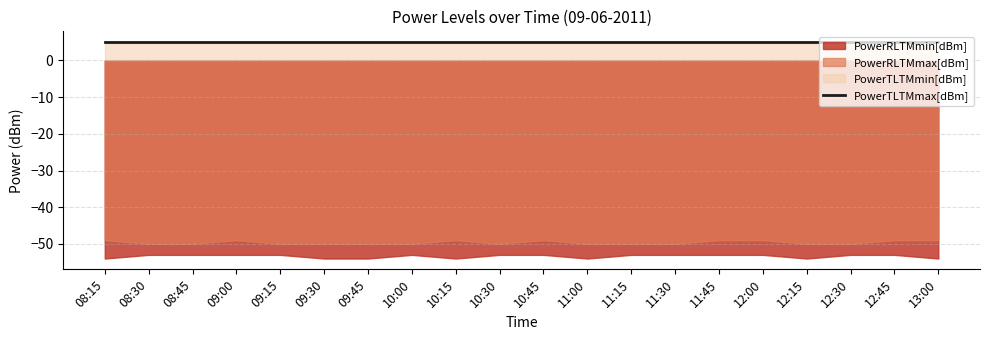

Reading left to right, extract all data points from this chart.

PowerTLTMmax[dBm]: 08:15=5.0	08:30=5.0	08:45=5.0	09:00=5.0	09:15=5.0	09:30=5.0	09:45=5.0	10:00=5.0	10:15=5.0	10:30=5.0	10:45=5.0	11:00=5.0	11:15=5.0	11:30=5.0	11:45=5.0	12:00=5.0	12:15=5.0	12:30=5.0	12:45=5.0	13:00=5.0
PowerTLTMmin[dBm]: 08:15=4.8	08:30=4.8	08:45=4.8	09:00=4.8	09:15=4.8	09:30=4.8	09:45=4.8	10:00=4.8	10:15=4.8	10:30=4.8	10:45=4.8	11:00=4.8	11:15=4.8	11:30=4.8	11:45=4.8	12:00=4.8	12:15=4.8	12:30=4.8	12:45=4.8	13:00=4.8
PowerRLTMmax[dBm]: 08:15=-49.0	08:30=-50.0	08:45=-50.0	09:00=-49.0	09:15=-50.0	09:30=-50.0	09:45=-50.0	10:00=-50.0	10:15=-49.0	10:30=-50.0	10:45=-49.0	11:00=-50.0	11:15=-50.0	11:30=-50.0	11:45=-49.0	12:00=-49.0	12:15=-50.0	12:30=-50.0	12:45=-49.0	13:00=-49.0
PowerRLTMmin[dBm]: 08:15=-54.0	08:30=-53.0	08:45=-53.0	09:00=-53.0	09:15=-53.0	09:30=-54.0	09:45=-54.0	10:00=-53.0	10:15=-54.0	10:30=-53.0	10:45=-53.0	11:00=-54.0	11:15=-53.0	11:30=-53.0	11:45=-53.0	12:00=-53.0	12:15=-54.0	12:30=-53.0	12:45=-53.0	13:00=-54.0